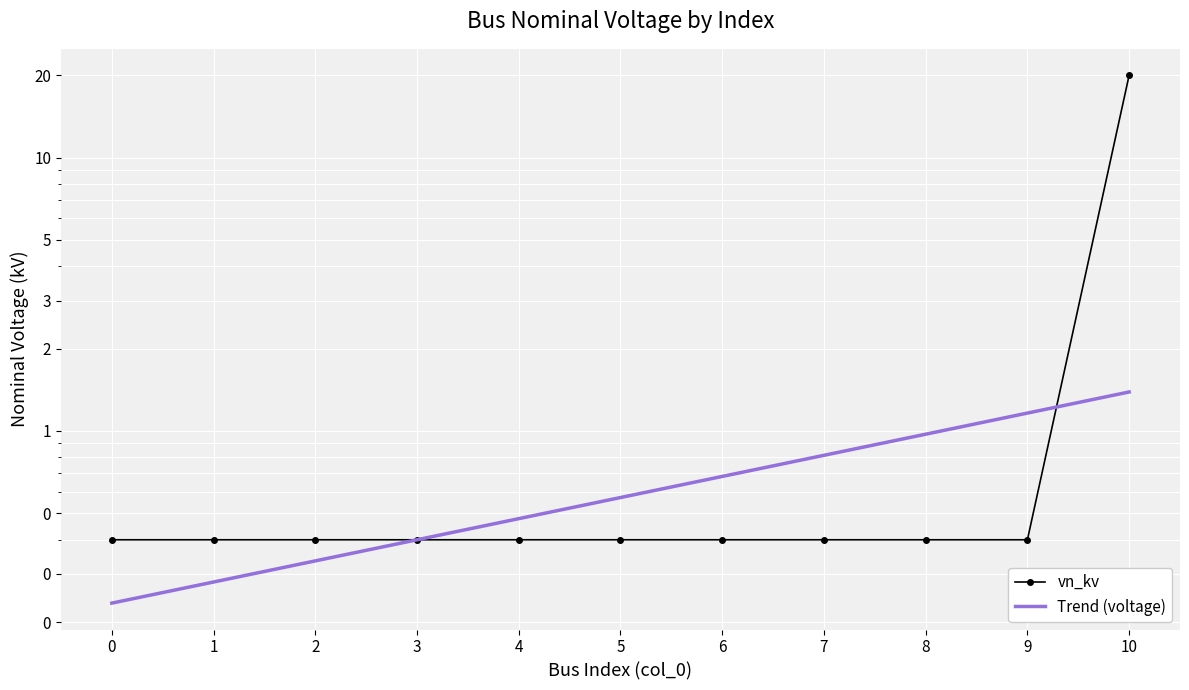

What is the minimum value shown in the chart?

0.2